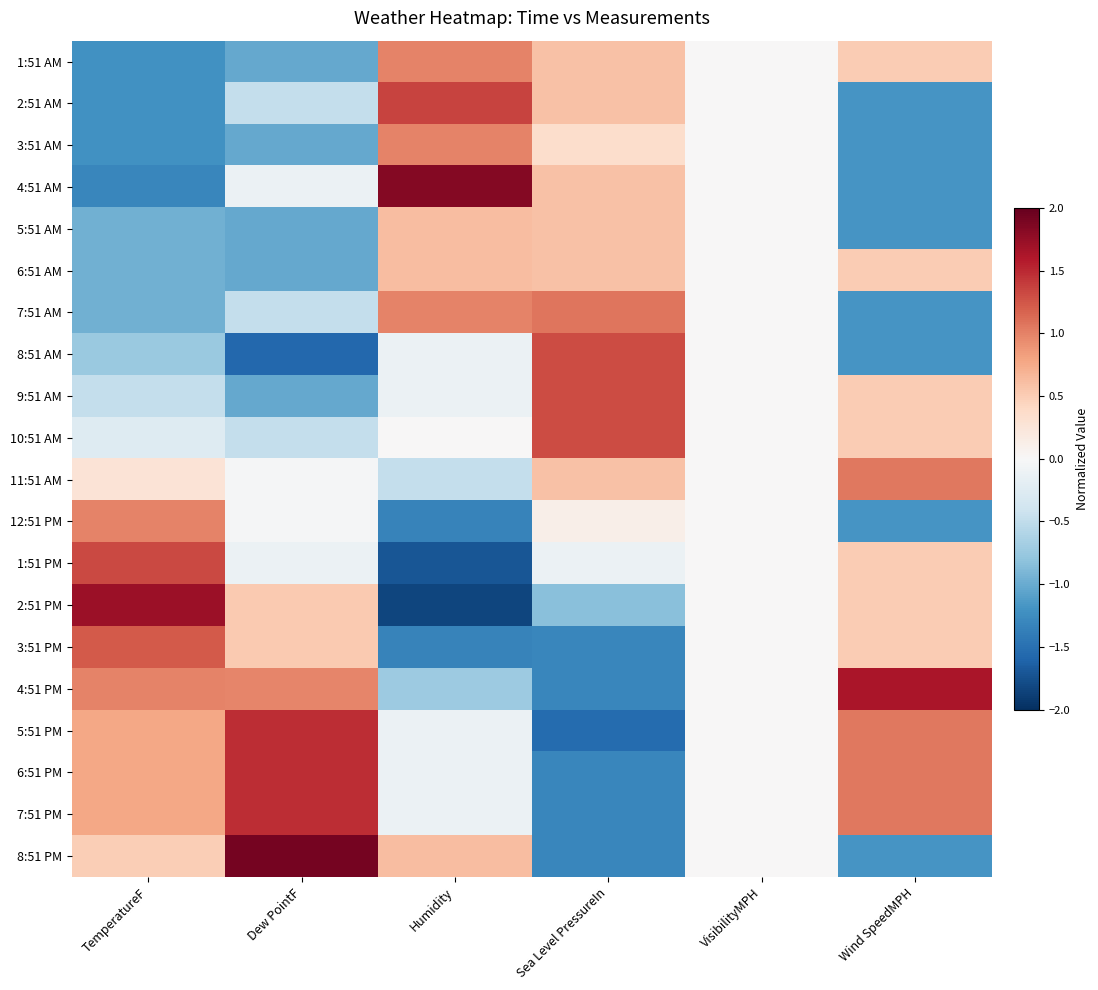

Between Sea Level PressureIn and Dew PointF, which is larger?

Sea Level PressureIn